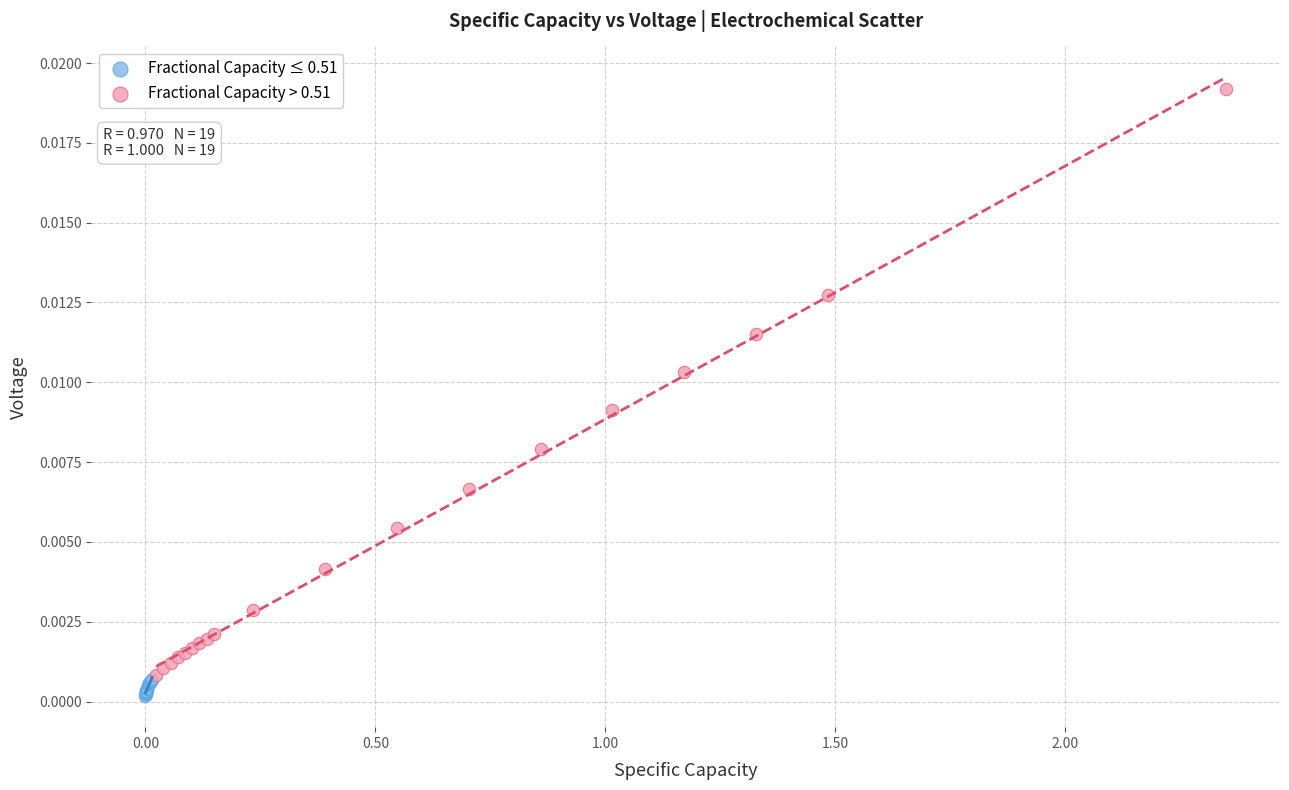

Which series has the widest spread of Y values?

Fractional Capacity > 0.51